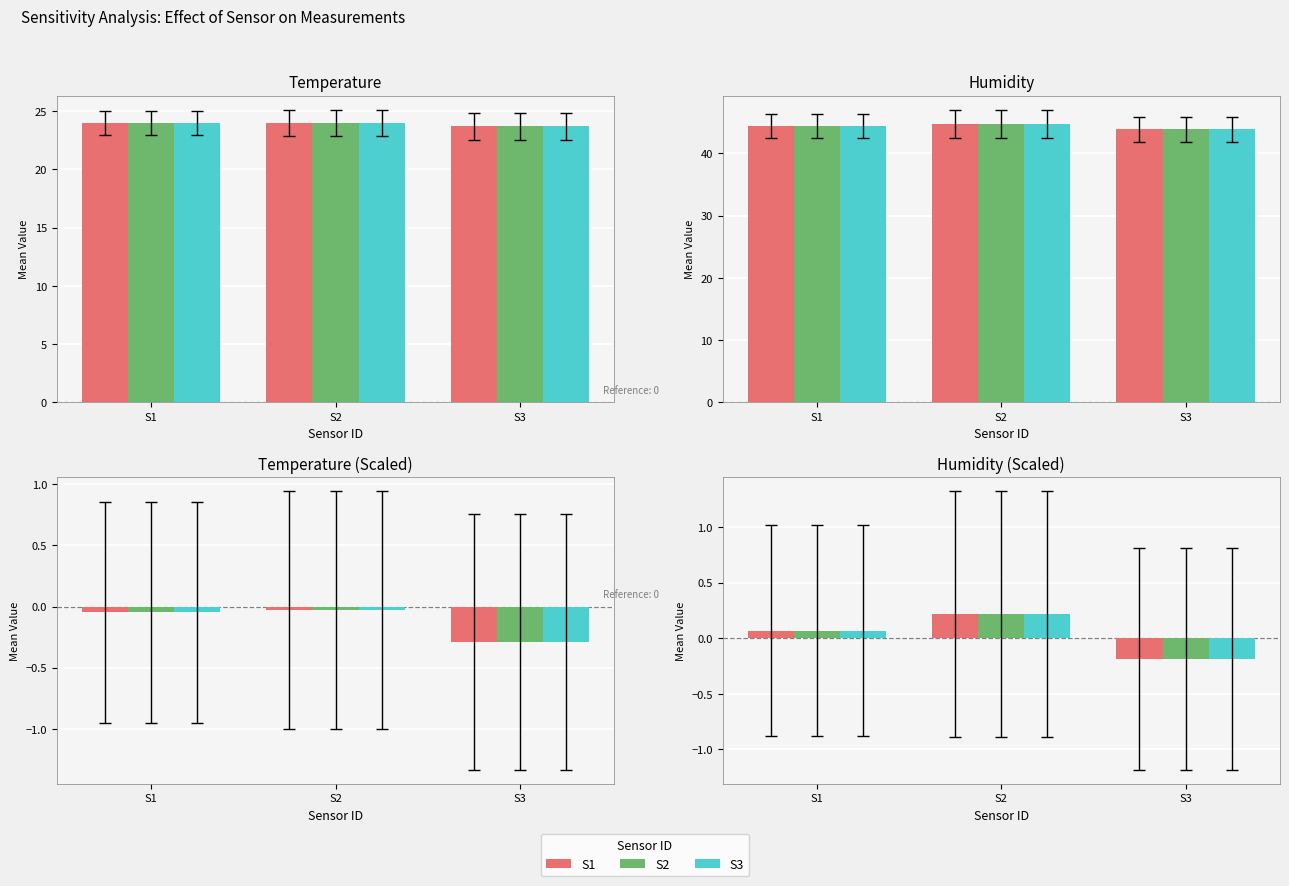

Rank the categories by S3 value from lowest to highest.

S3, S1, S2